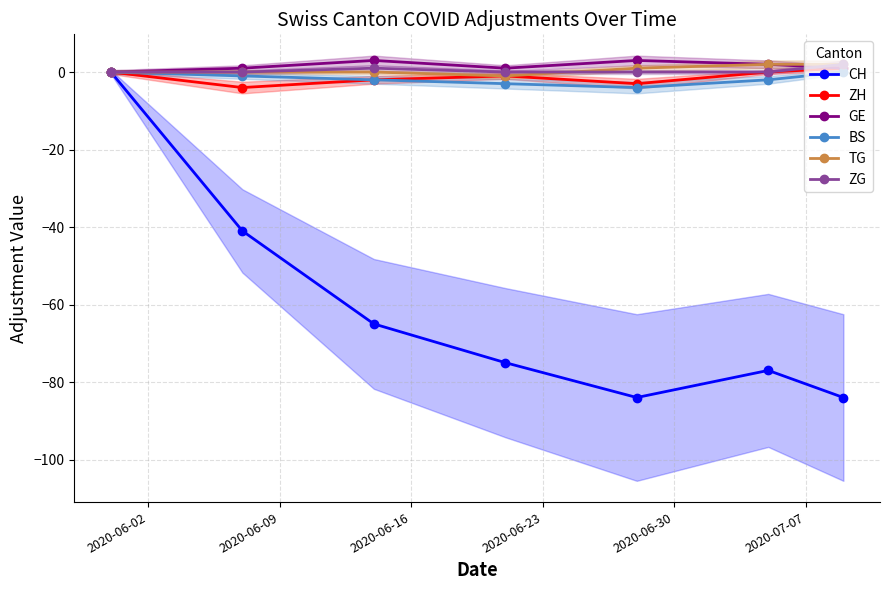

What is the highest value of the GE series?

3